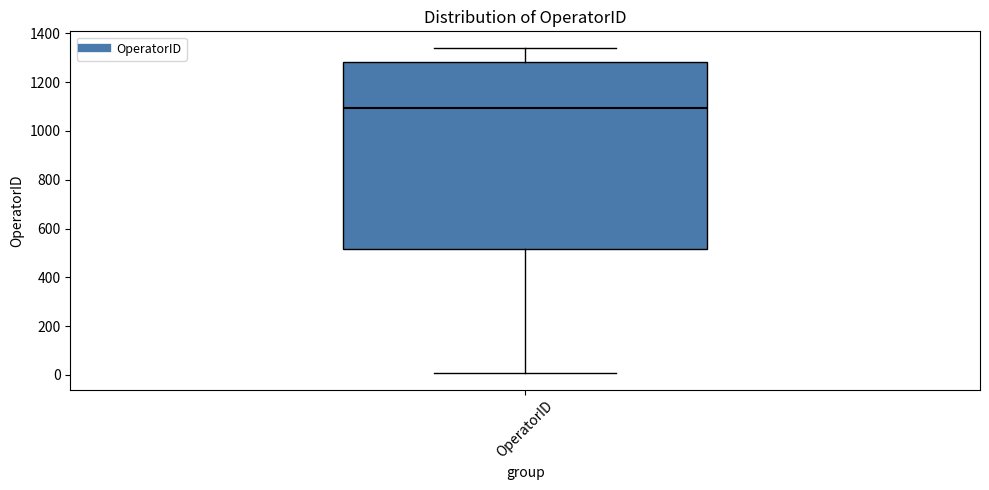

Transcribe this box plot: give where the median line is, the range the box spans, and where the two whiskers end, as read against the y-axis. The values are not printed on the chart, so give them approximately, as read against the axis.

median 1100, box 520 to 1280, whiskers 0 to 1340